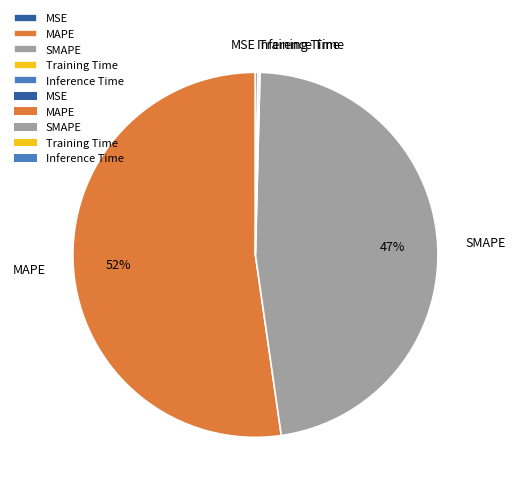

True or false: MAPE accounts for 52% of the total.

True